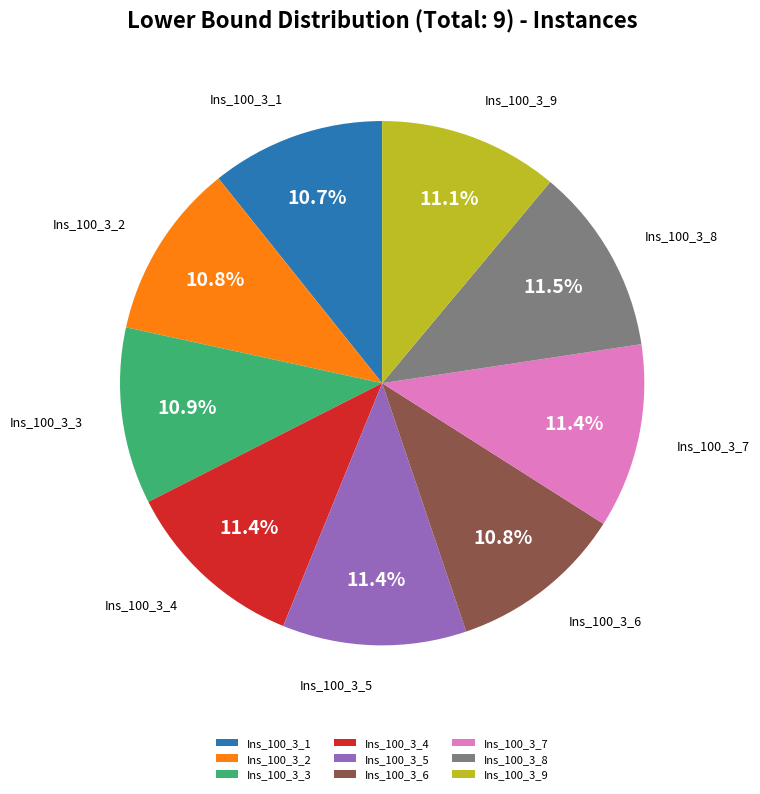

What is the ratio of the value at Ins_100_3_3 to the value at Ins_100_3_1?

1.0